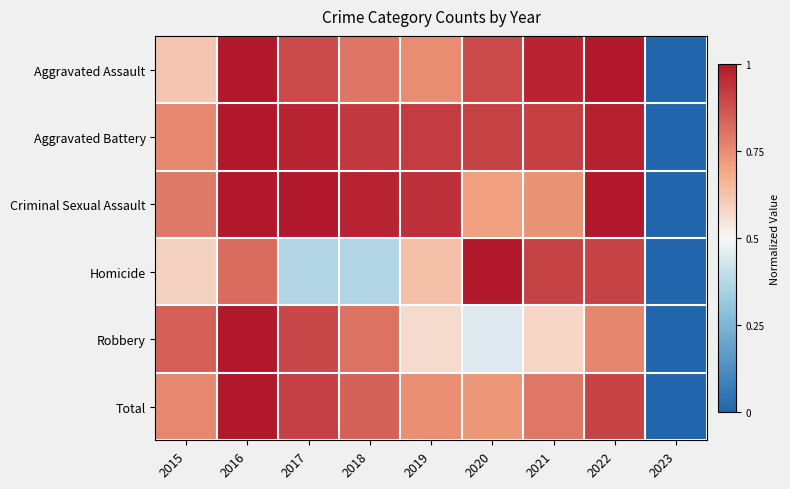

Which has a higher value, 2018 or 2020?

2020